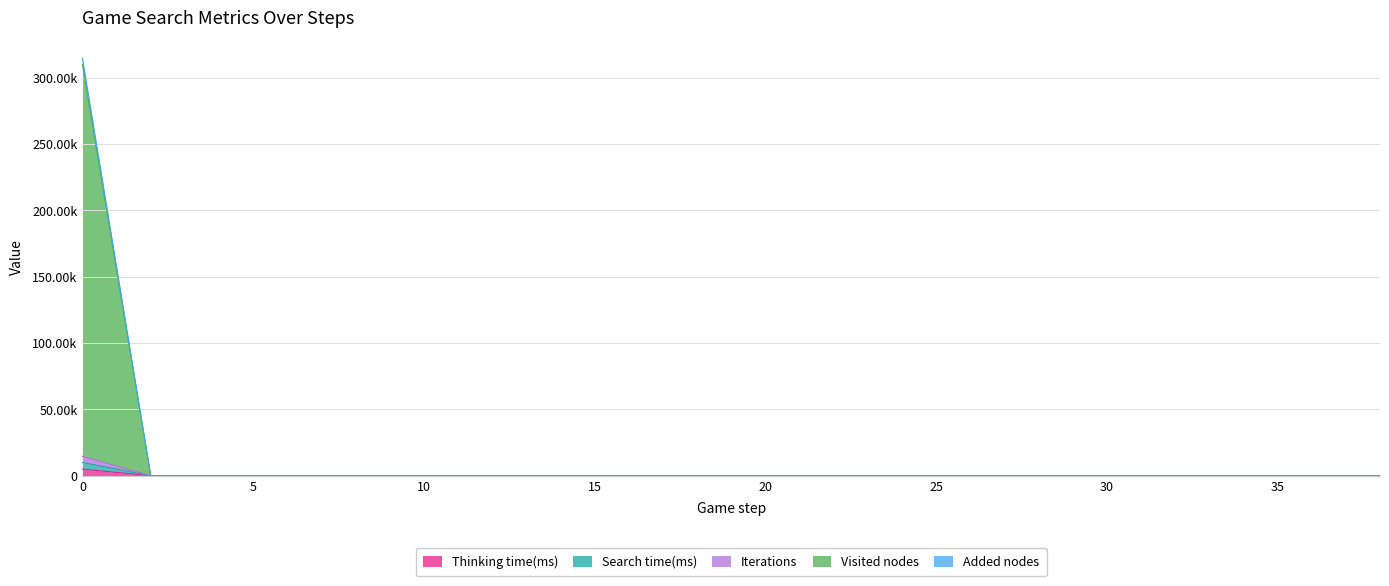

Is it true that Iterations equals 1 at 24?

False